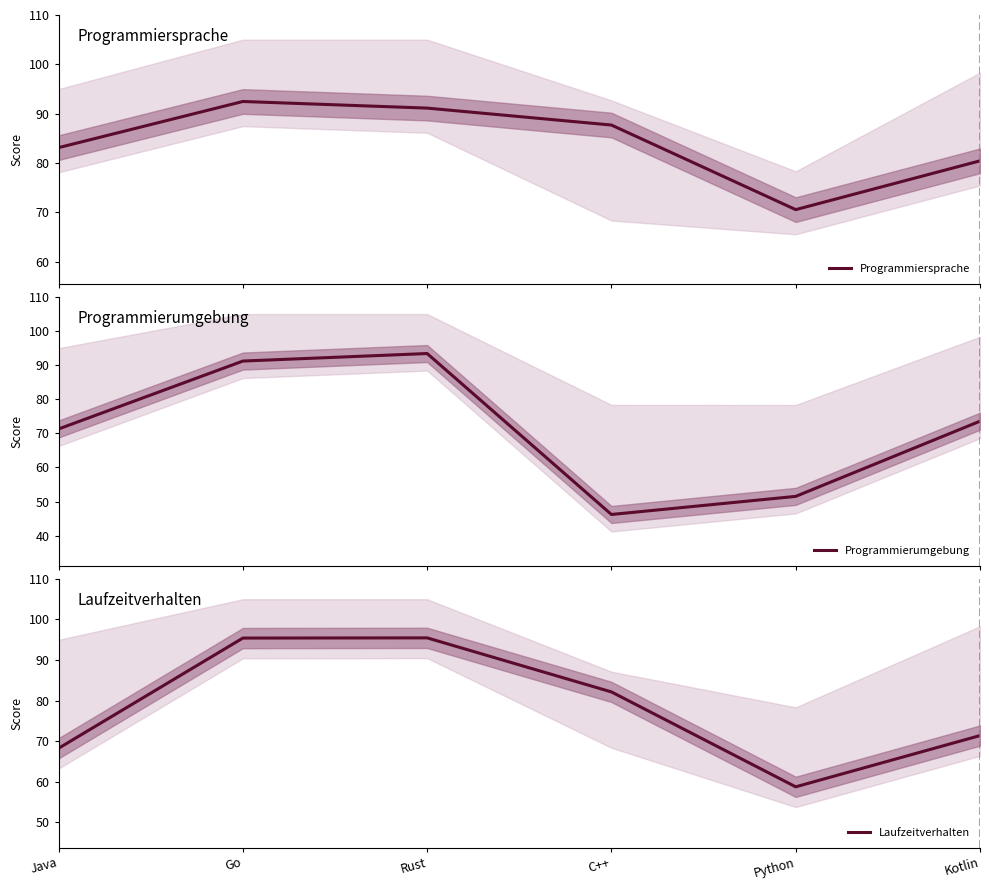

What is the average value of the Programmierumgebung series?

71.2